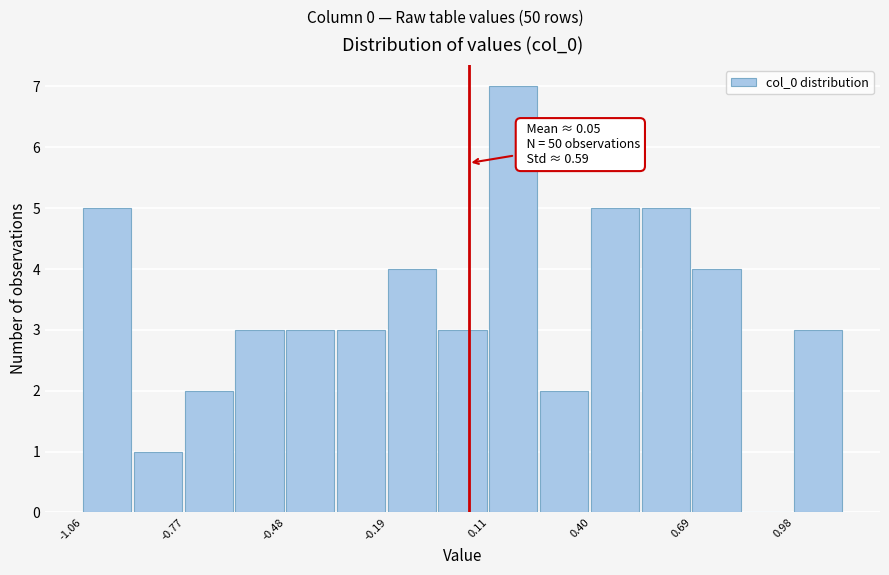

Read against the x-axis, roughly where is the centre of the tallest bar?

0.20